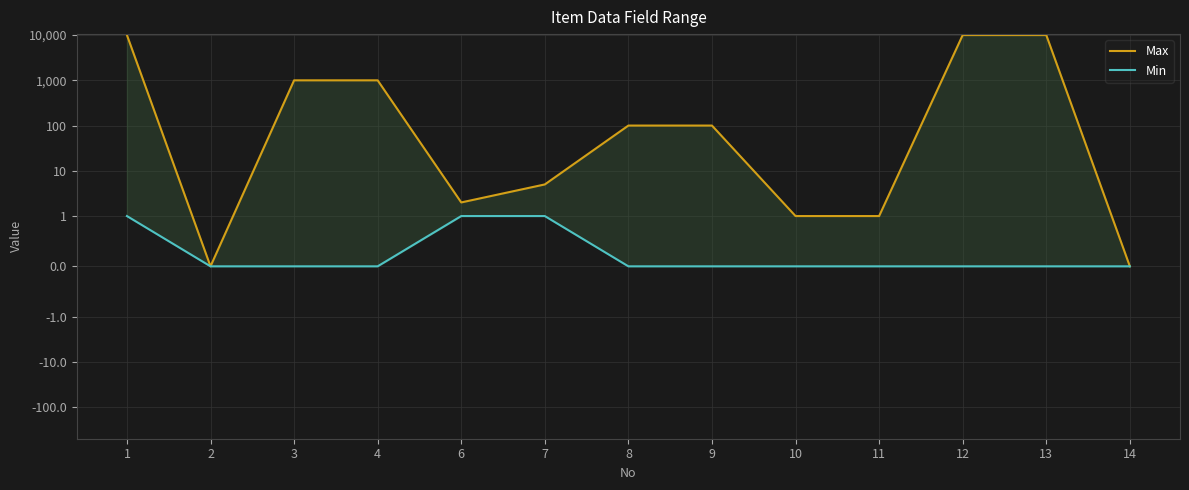

True or false: Min has more than 2 points higher than both neighbors.

False